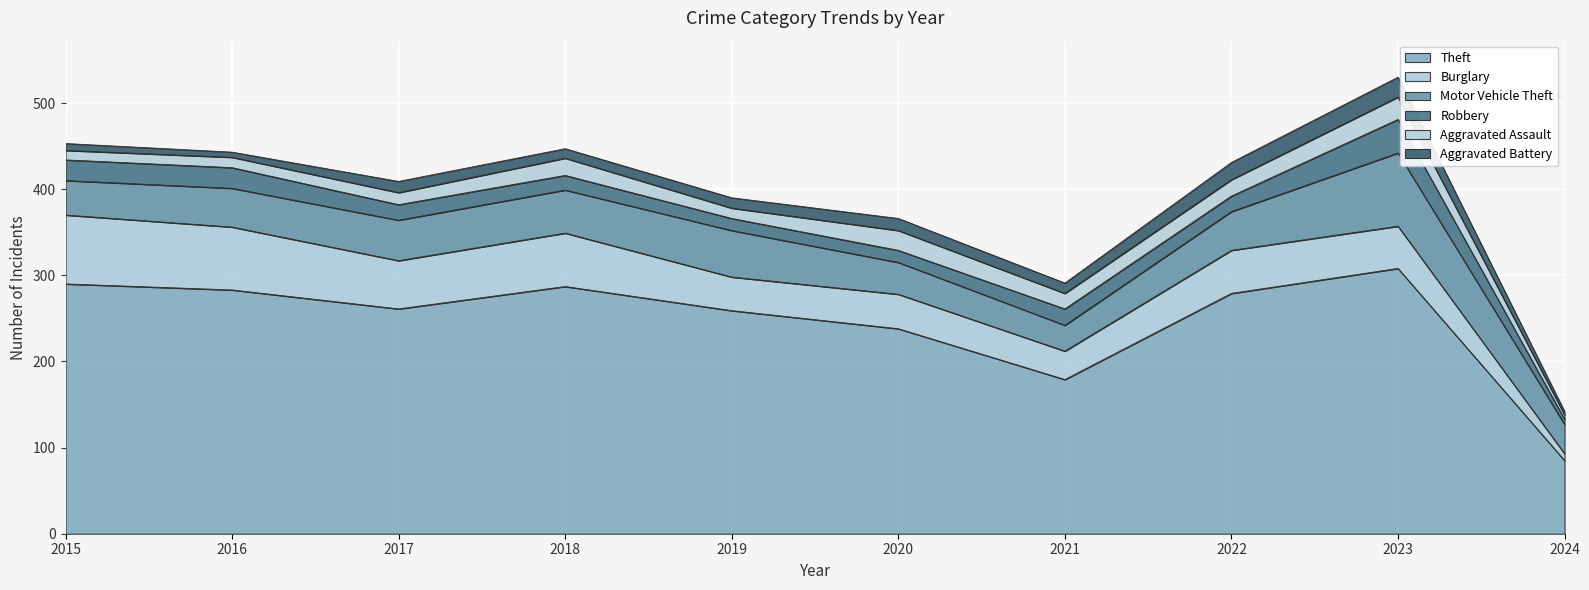

Between 2019 and 2016, which is larger?

2016